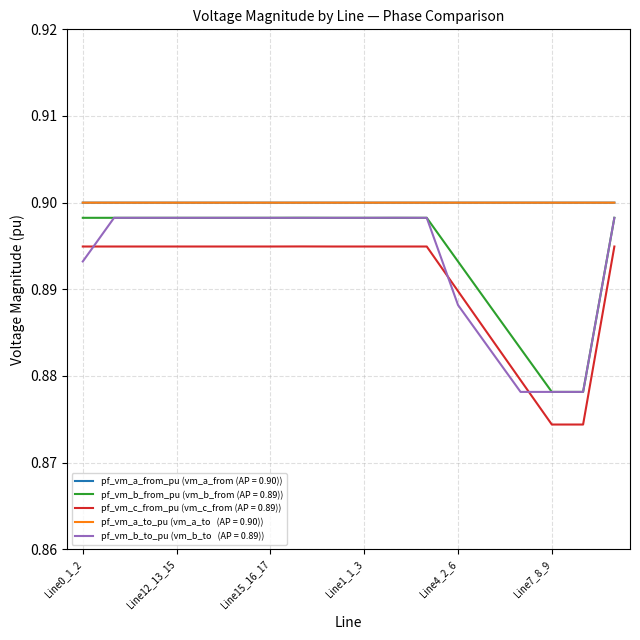

Does the chart display data point markers on the line(s)?

No